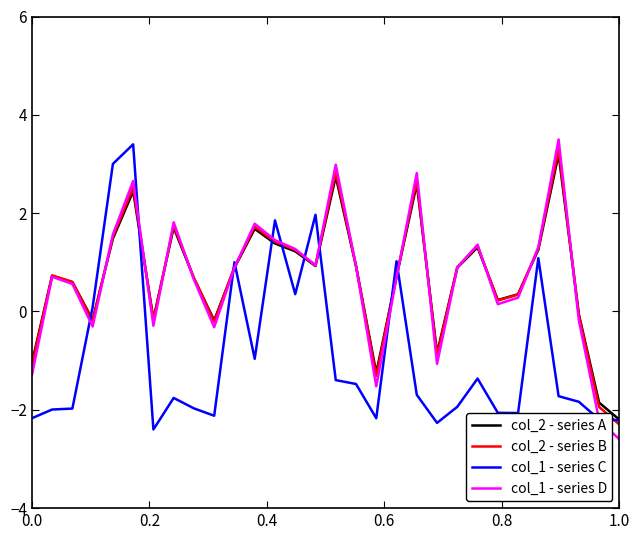

How many lines are shown in the chart?

4